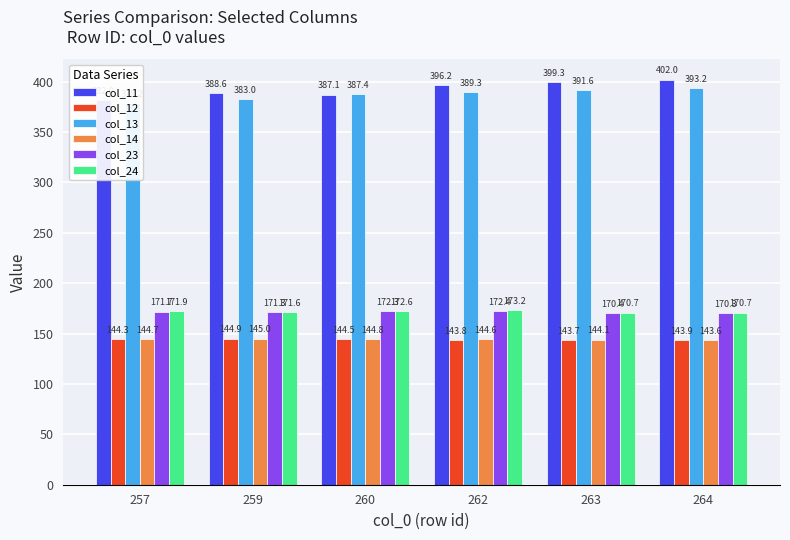

Is it true that col_13 equals 244.3 at 264?

False